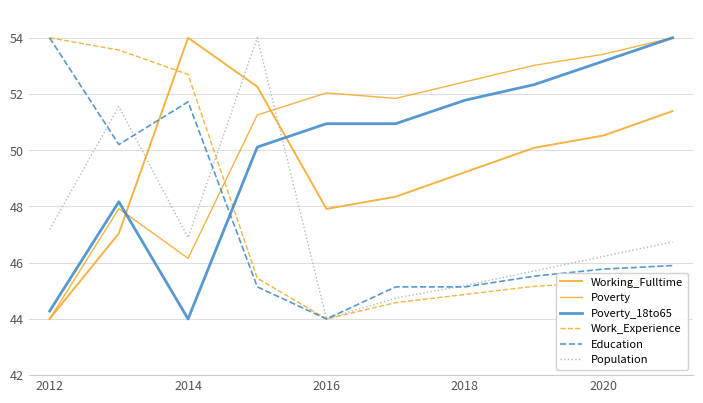

How many categories are shown in the chart?

10